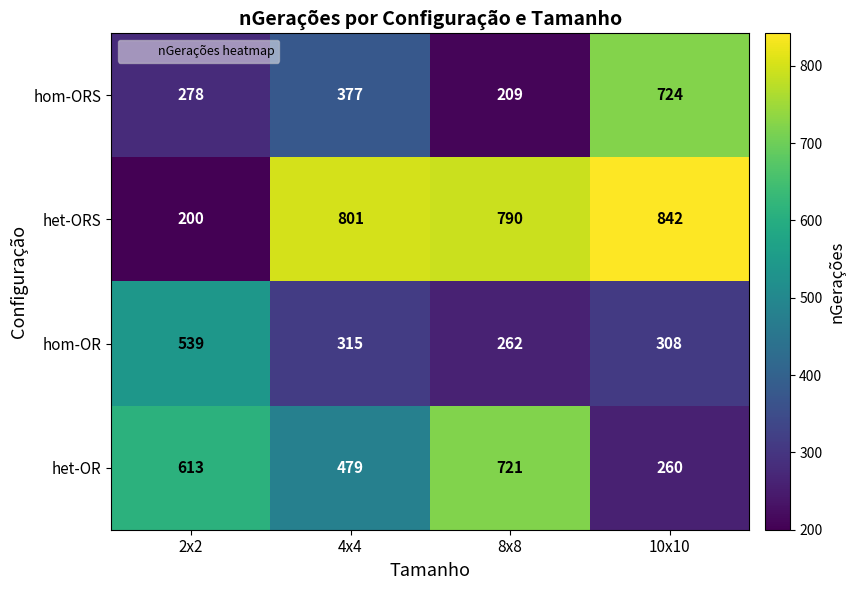

Is it true that het-OR equals 260 at 10x10?

True